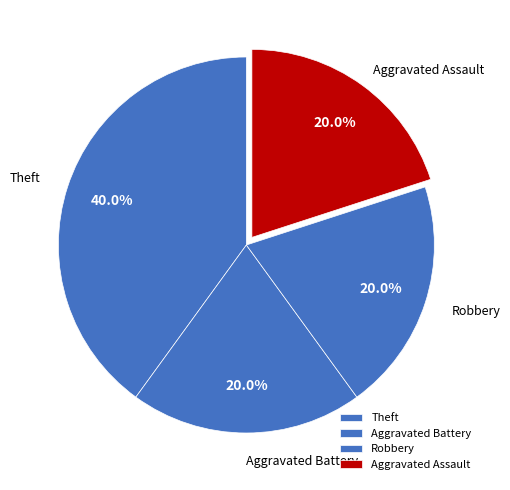

What percentage is NOT represented by Aggravated Battery?

80.0%